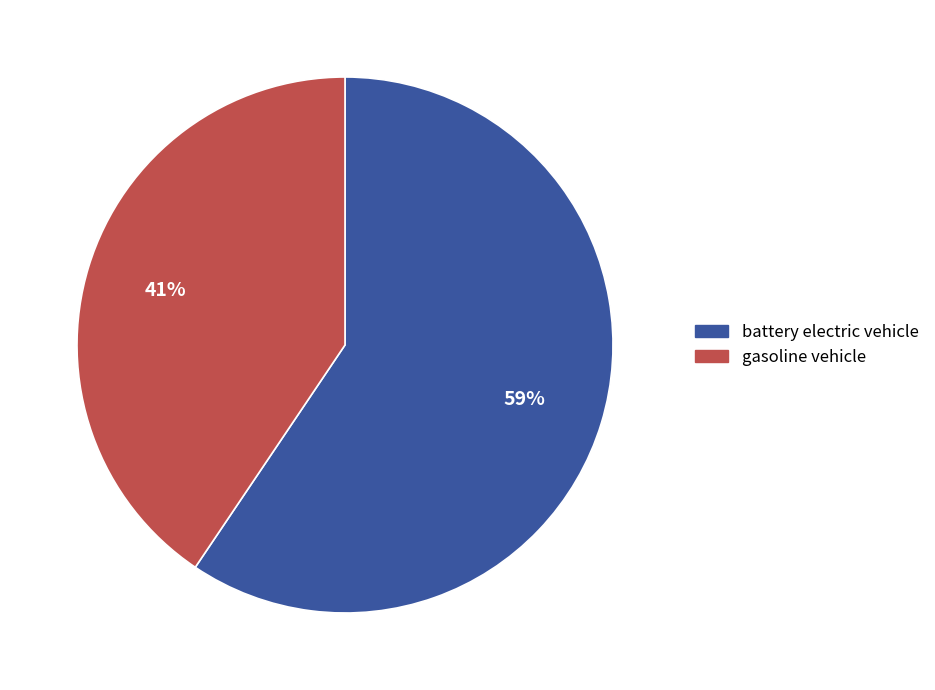

Combined, do gasoline vehicle and battery electric vehicle account for over 50%?

Yes